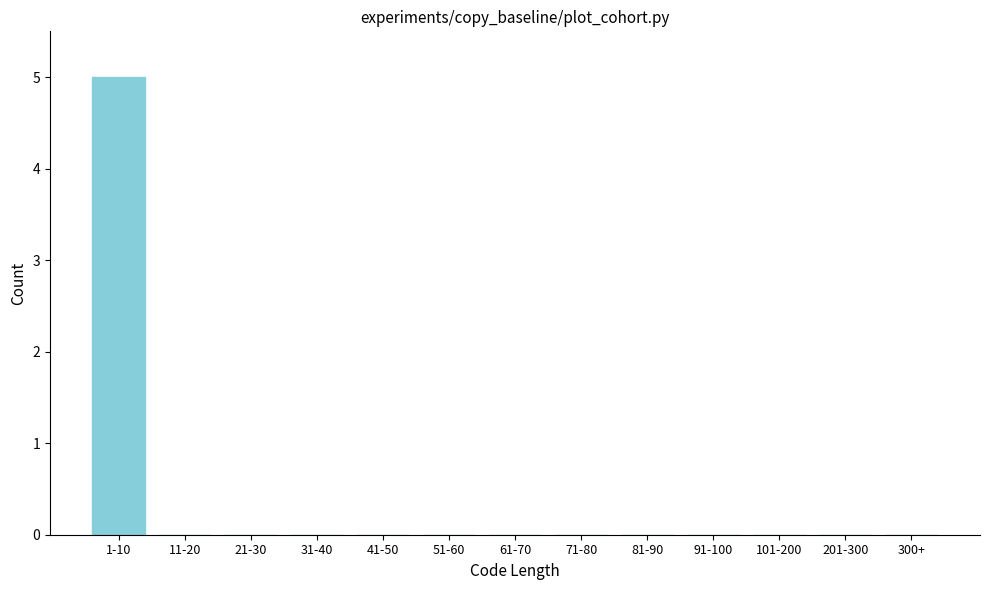

Reading left to right, extract all data points from this chart.

1-10=5	11-20=0	21-30=0	31-40=0	41-50=0	51-60=0	61-70=0	71-80=0	81-90=0	91-100=0	101-200=0	201-300=0	300+=0